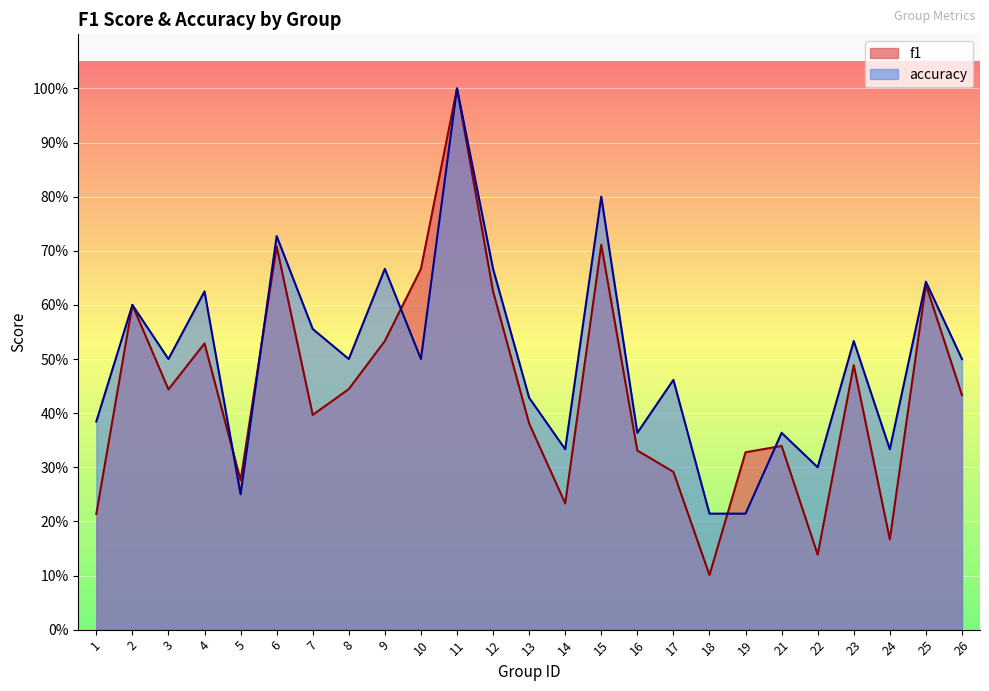

How many intersections are there between accuracy and f1?

5